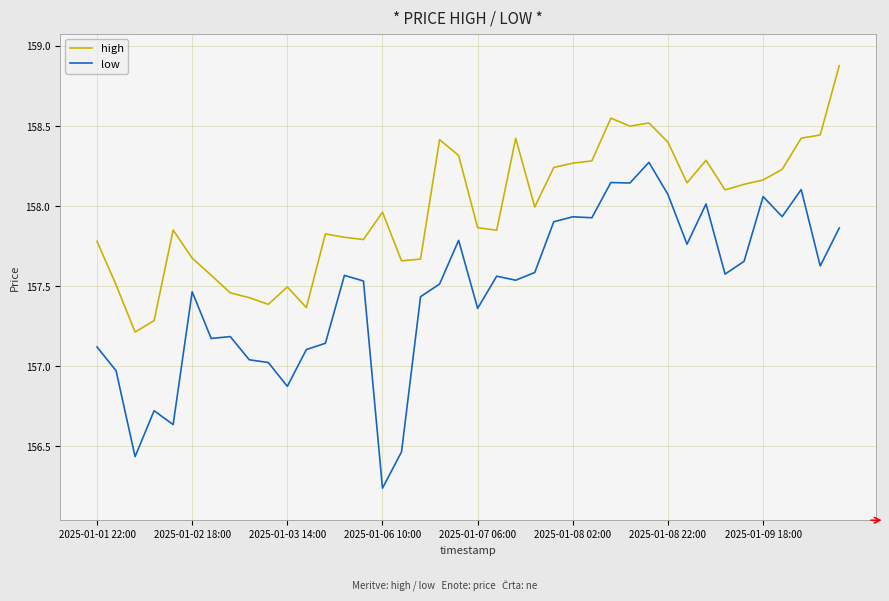

How many lines are shown in the chart?

2